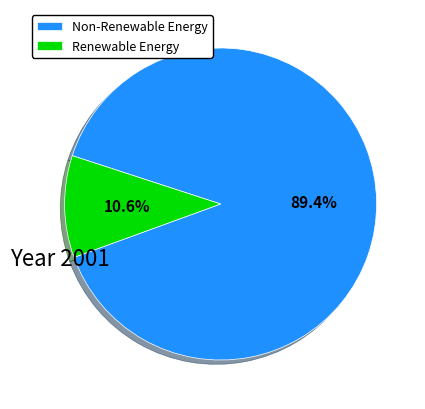

How many slices are in this pie chart?

2